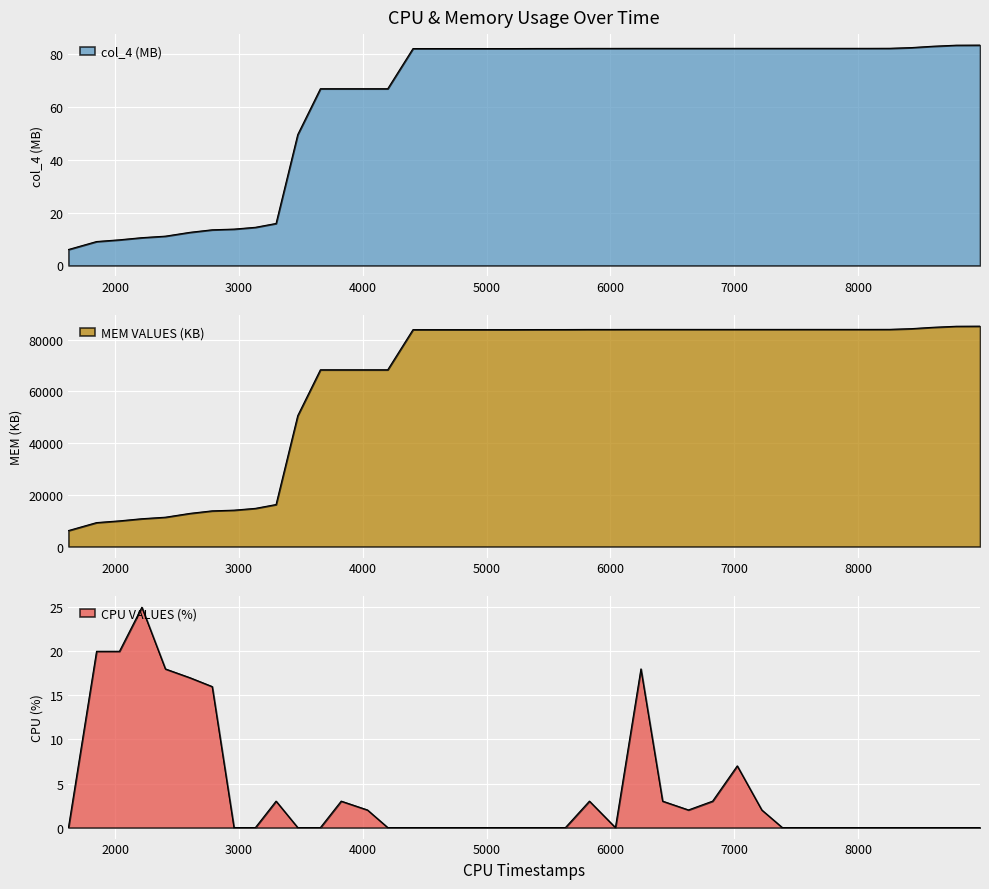

Is the value of col_4 at 1000 greater than the value of CPU VALUES (%) at 34?

Yes